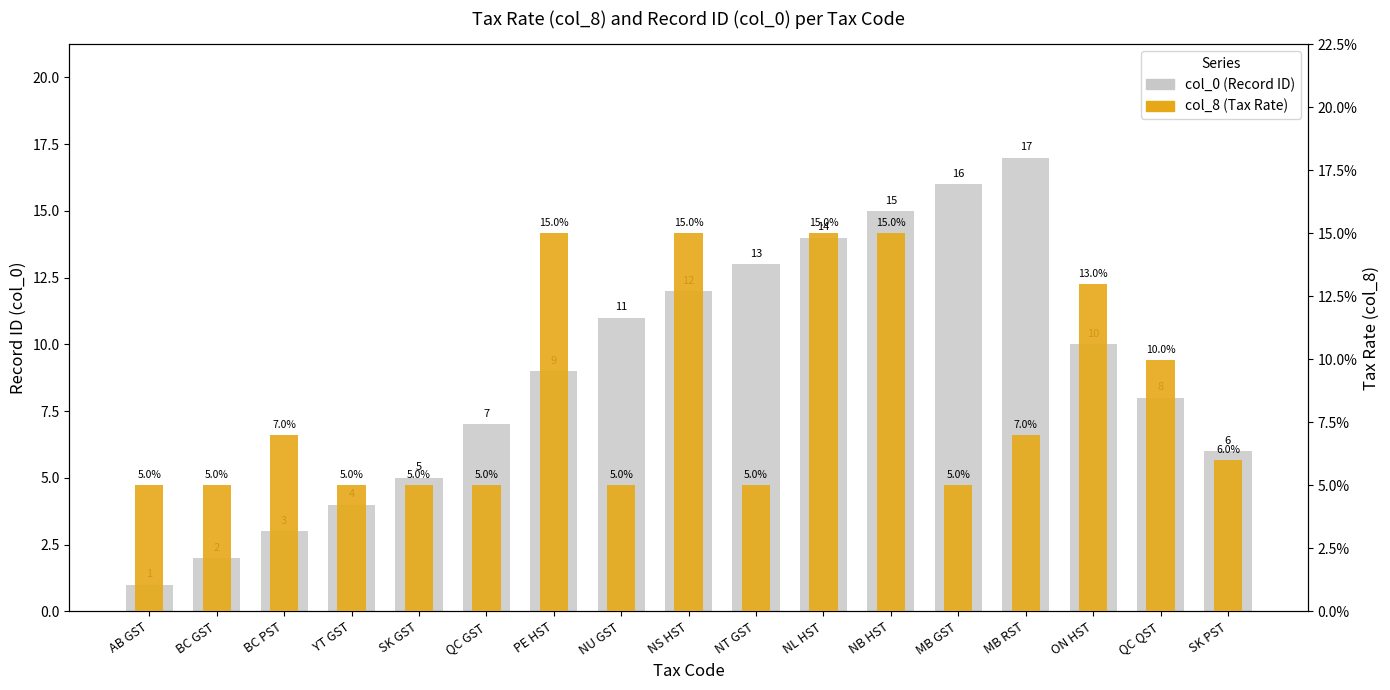

What is the maximum value for col_0?

17.0